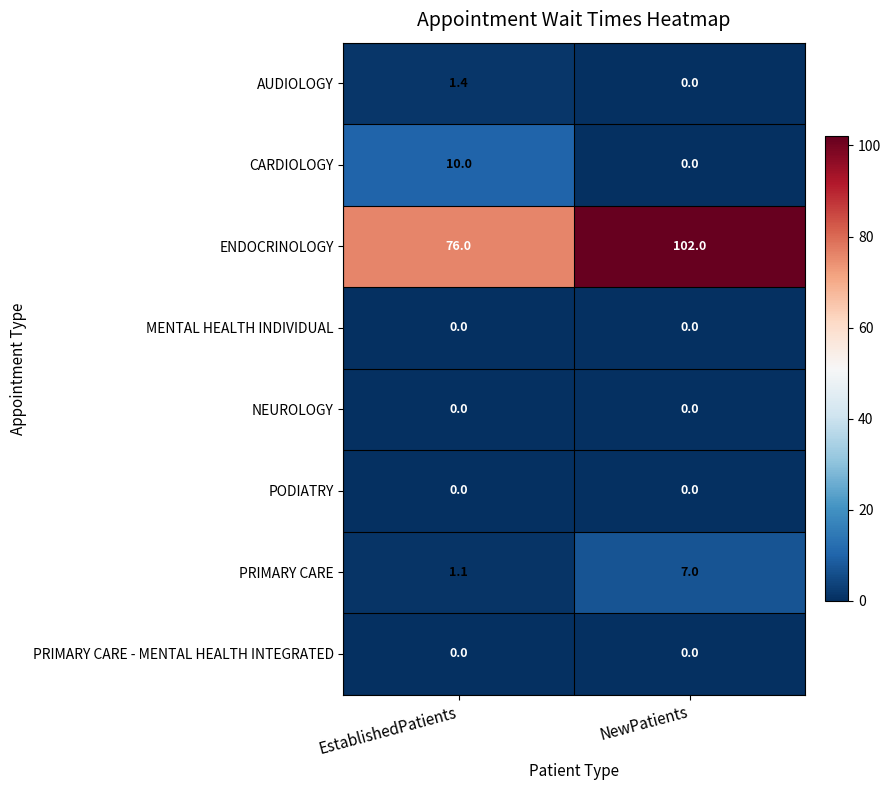

What is the difference between the highest and lowest values at NewPatients?

102.0